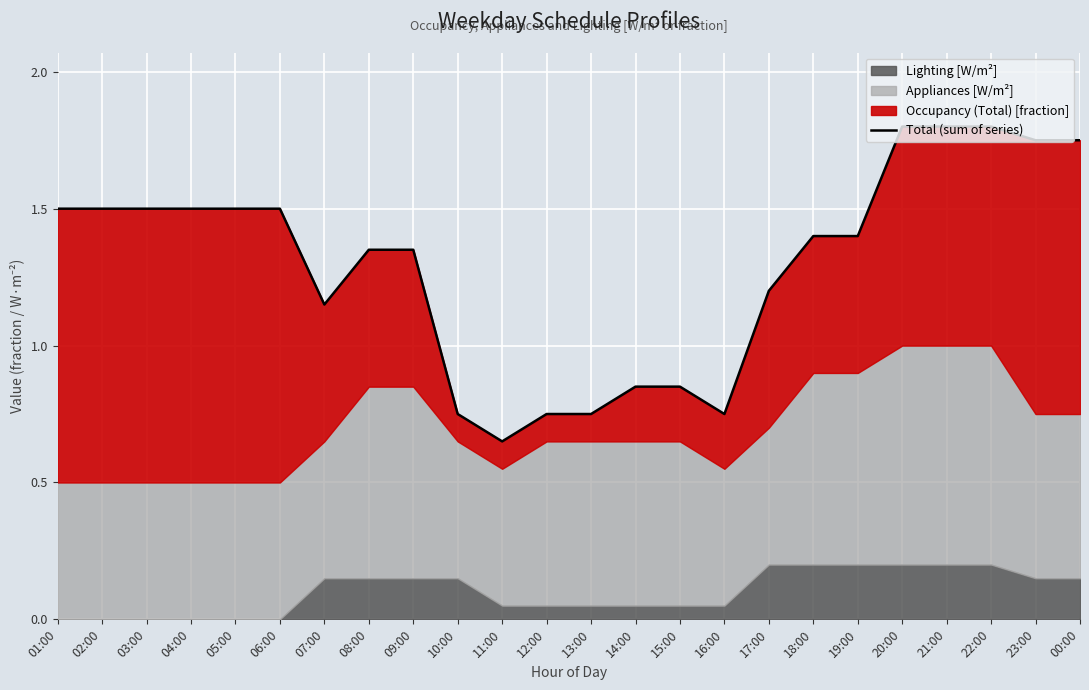

Reading left to right, extract all data points from this chart.

01:00=1.5	02:00=1.5	03:00=1.5	04:00=1.5	05:00=1.5	06:00=1.5	07:00=1.1	08:00=1.4	09:00=1.4	10:00=0.8	11:00=0.7	12:00=0.8	13:00=0.8	14:00=0.9	15:00=0.9	16:00=0.8	17:00=1.2	18:00=1.4	19:00=1.4	20:00=1.8	21:00=1.8	22:00=1.8	23:00=1.8	00:00=1.8